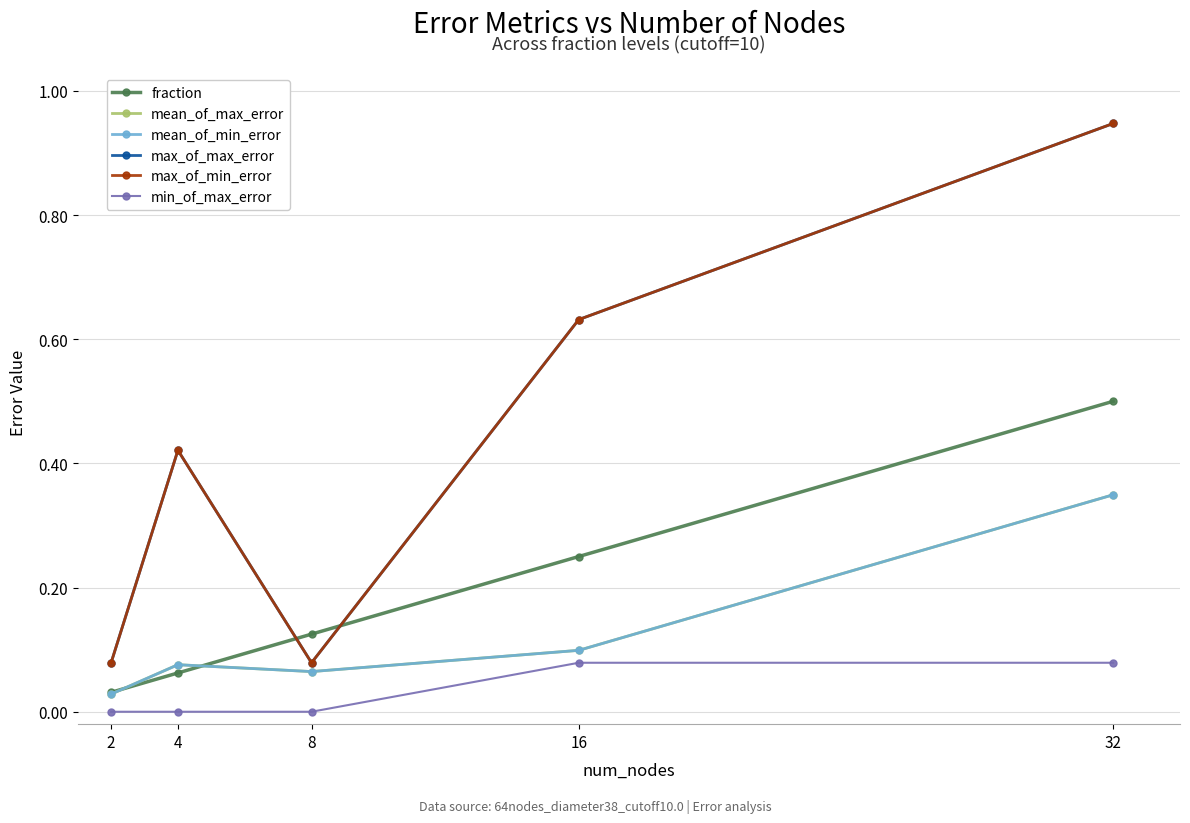

What is the value of the fraction point at the 5th from the left?

0.5